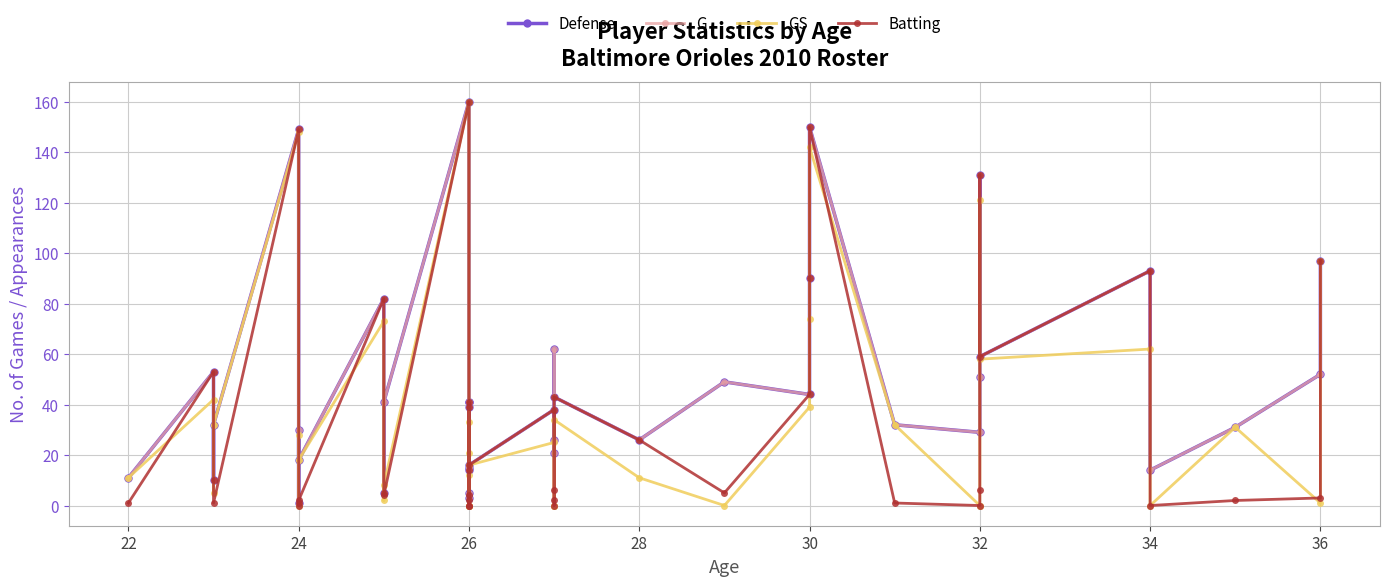

Reading left to right, extract all data points from this chart.

Defense: 11	53	10	32	149	1	30	18	82	5	41	160	41	15	41	3	39	14	5	16	38	26	21	62	43	26	49	44	90	150	32	29	51	131	59	93	14	31	52	97
G: 11	53	10	32	149	1	30	18	82	5	41	160	41	15	41	3	39	14	5	16	38	26	21	62	43	26	49	44	90	150	32	29	51	131	59	93	14	31	52	97
GS: 11	42	5	32	148	0	28	18	73	2	8	160	0	0	21	0	33	12	0	16	25	0	0	0	34	11	0	39	74	142	32	0	0	121	58	62	0	31	1	97
Batting: 1	53	10	1	149	0	1	2	82	5	4	160	4	2	41	0	39	14	0	16	38	0	2	6	43	26	5	44	90	150	1	0	6	131	59	93	0	2	3	97